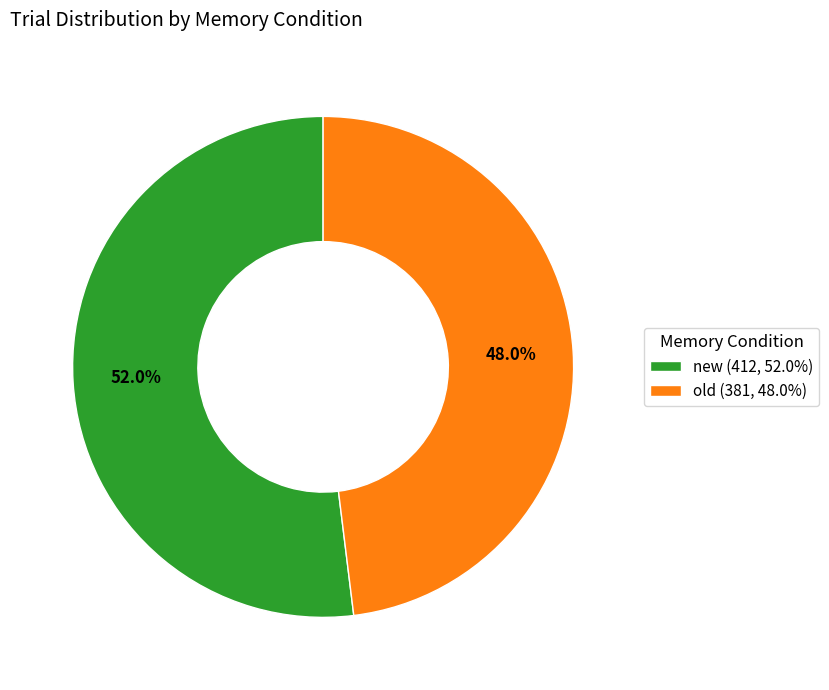

Does old represent more than half of the total?

No